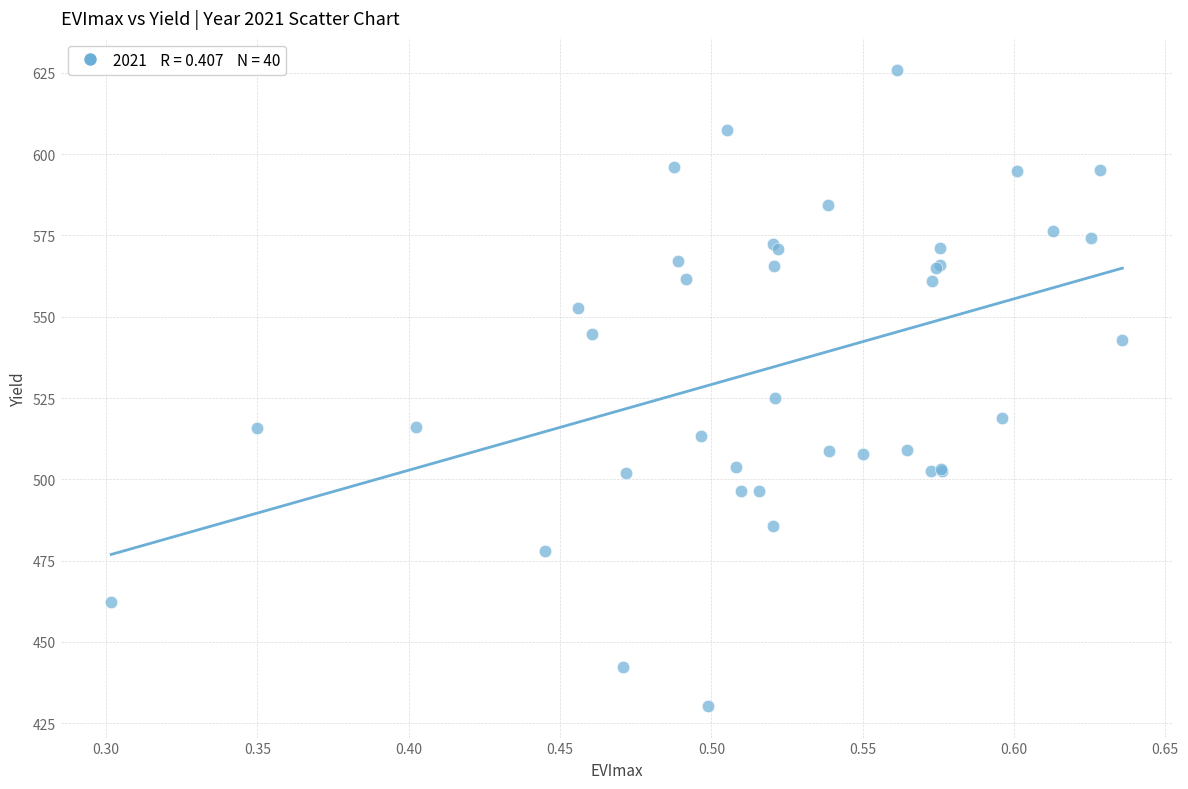

What Y value in the scatter plot is closest to 528?

524.9